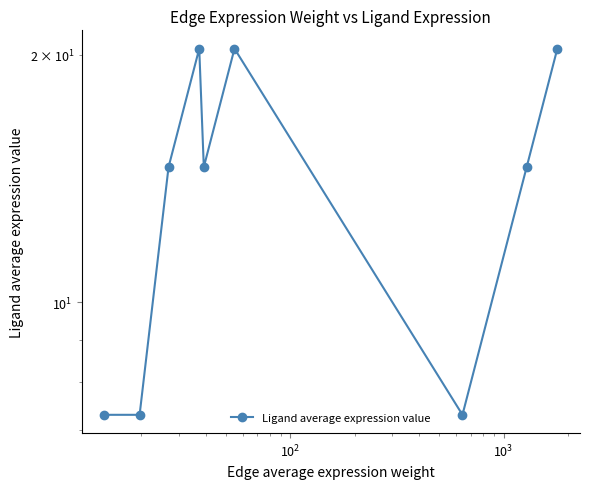

What is the greatest value displayed?

20.3